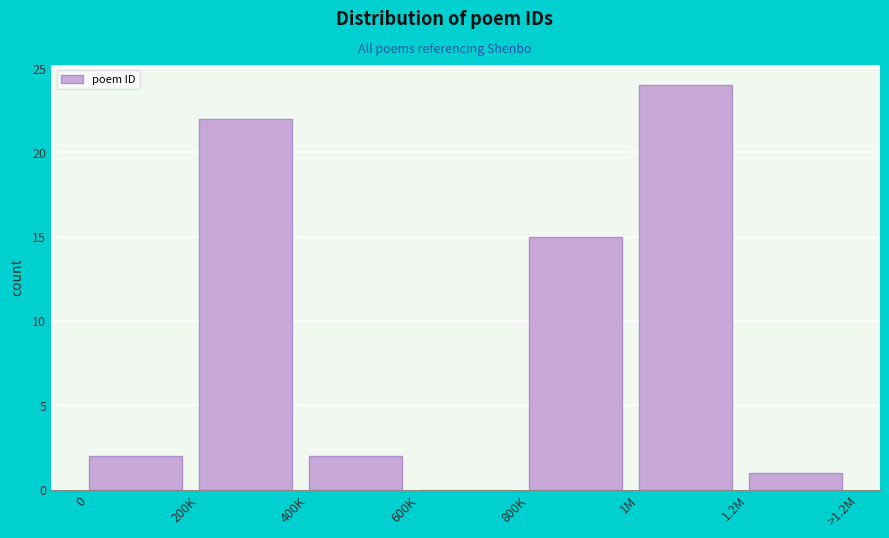

Reading left to right, transcribe all the data shown in this chart.

0=2	200K=22	400K=2	600K=0	800K=15	1M=24	1.2M=1